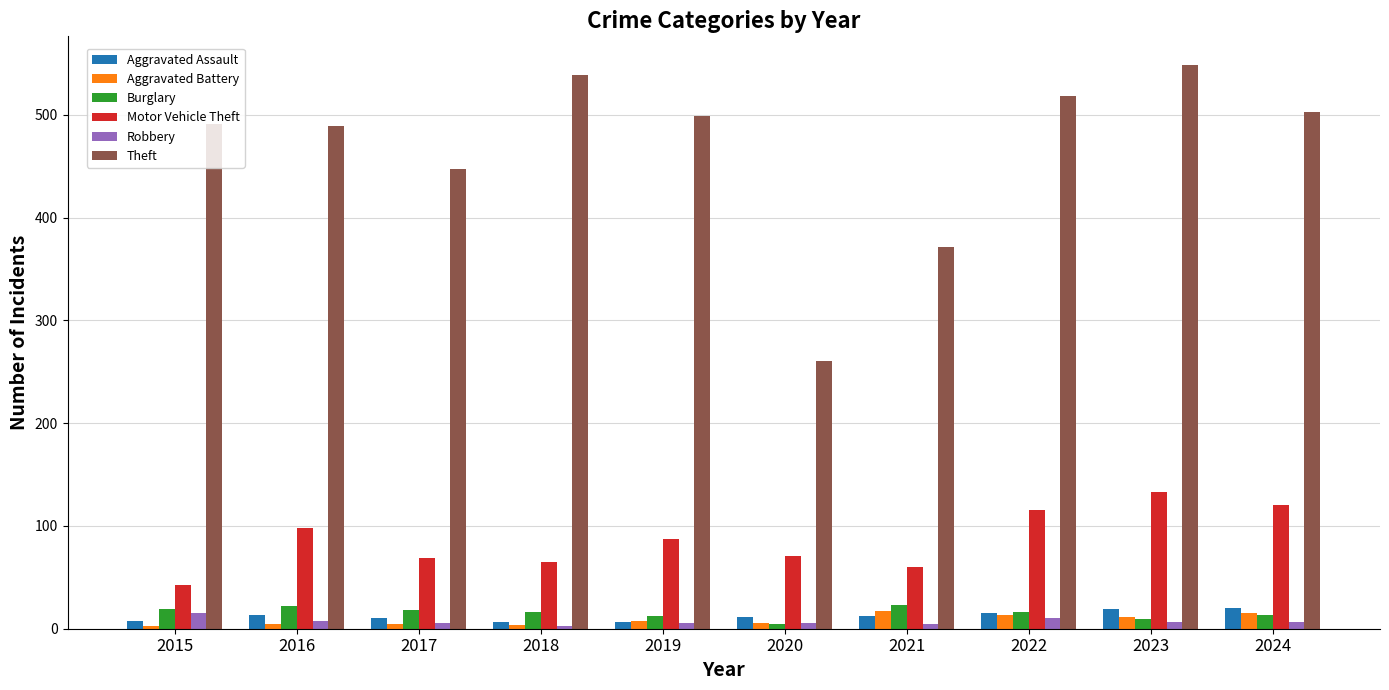

How many distinct data groups are displayed?

6